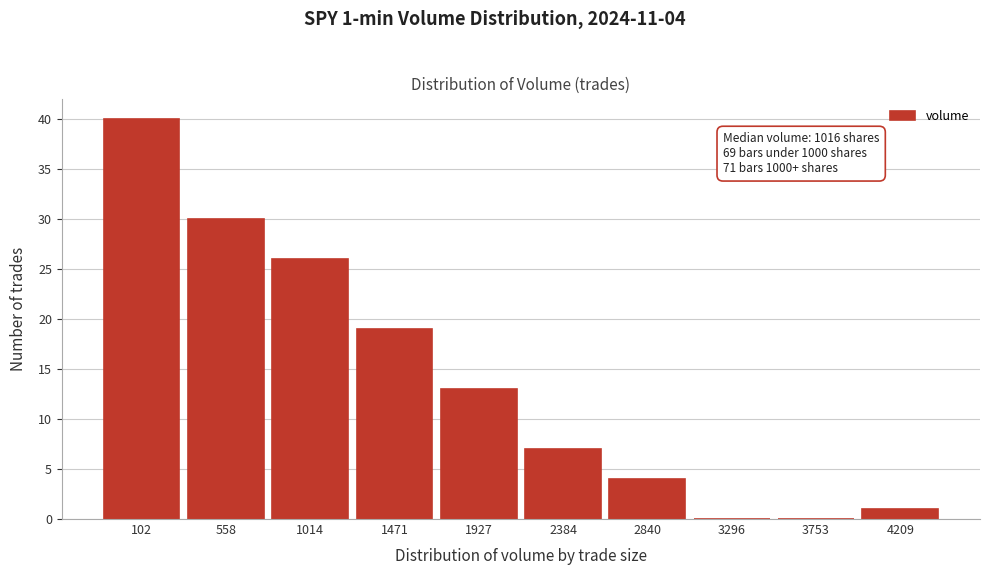

Reading right to left, what are all the values shown in this chart?

4209=1	3753=0	3296=0	2840=4	2384=7	1927=13	1471=19	1014=26	558=30	102=40